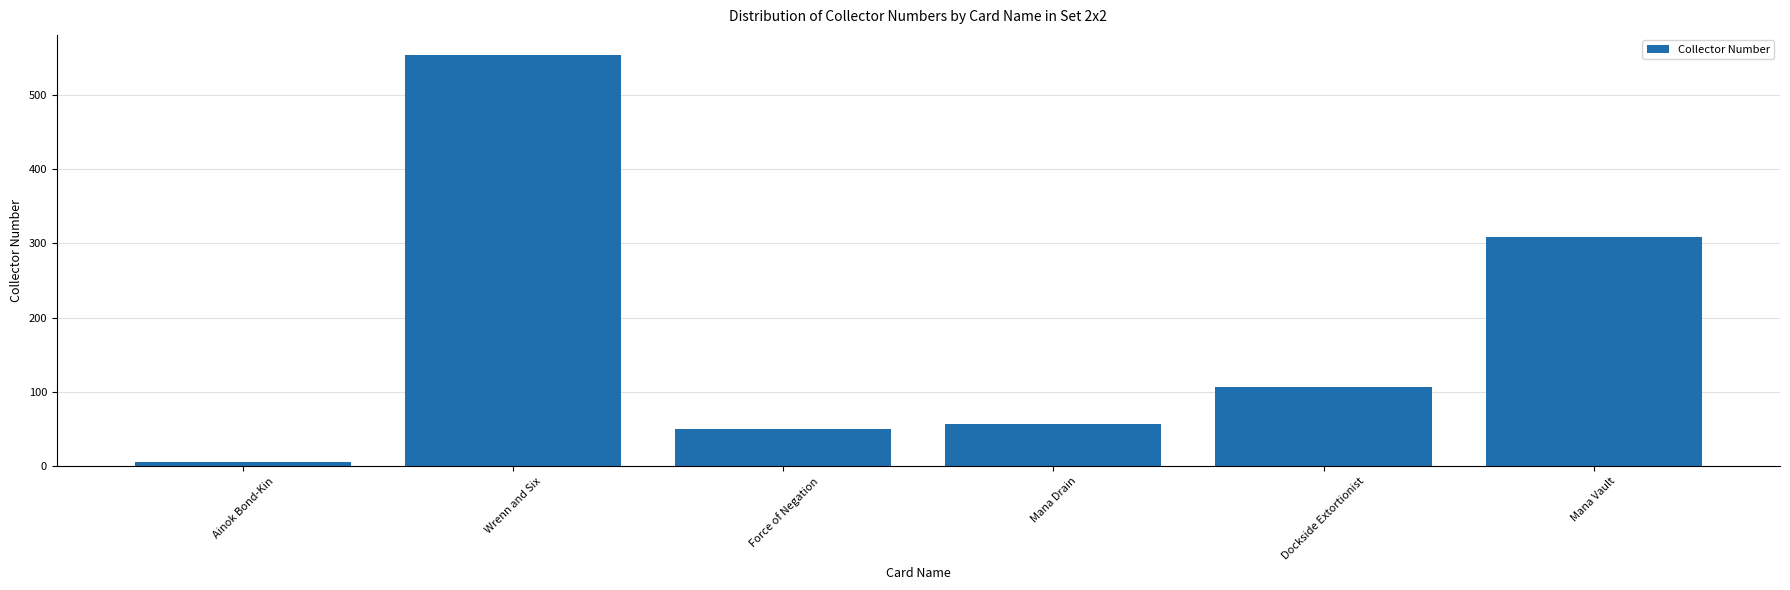

List the labels in order of value, largest first.

Wrenn and Six, Mana Vault, Dockside Extortionist, Mana Drain, Force of Negation, Ainok Bond-Kin